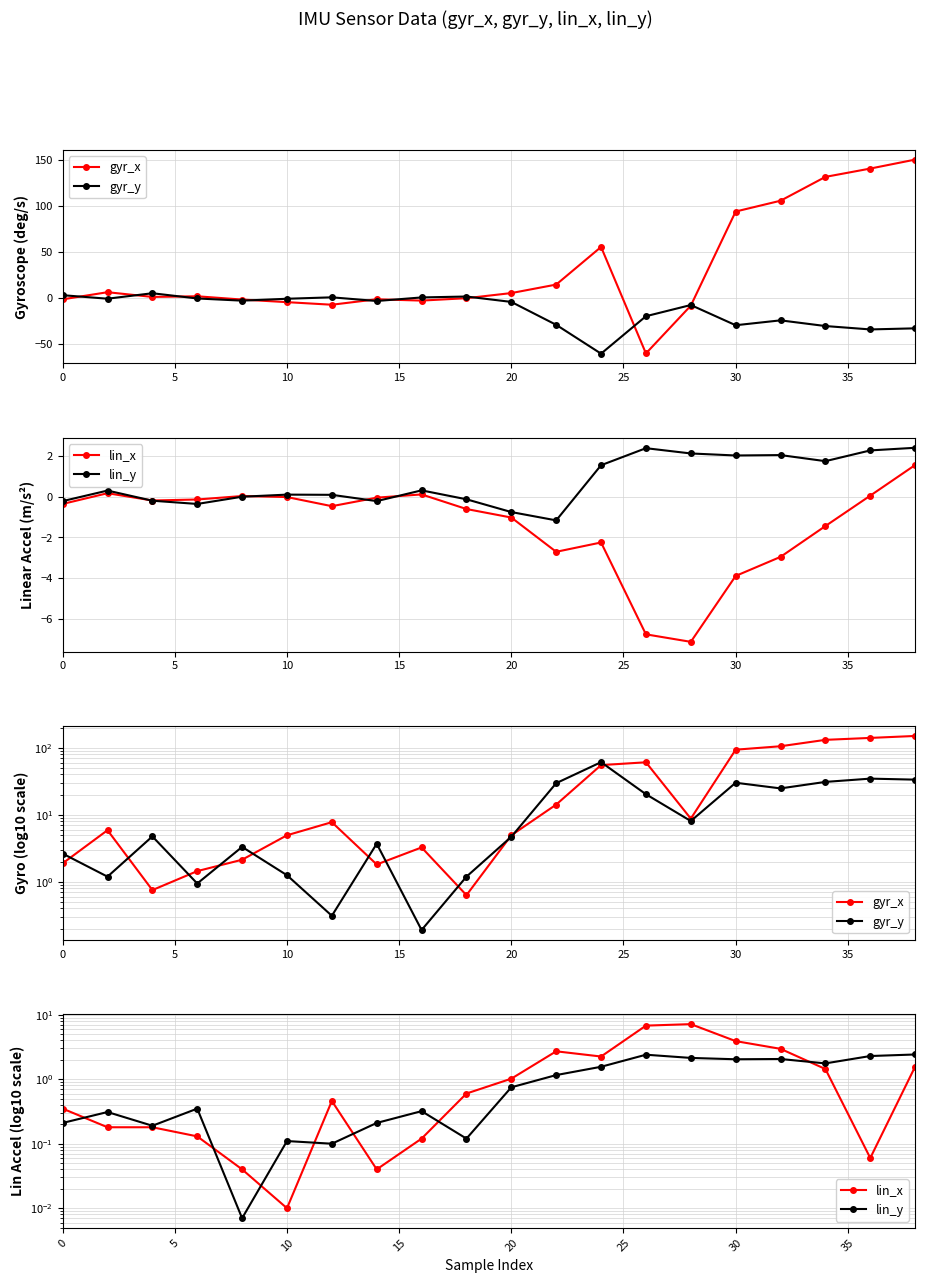

Reading left to right, transcribe all the data shown in this chart.

gyr_x: 1.9	5.9	0.8	1.4	2.1	4.9	7.8	1.8	3.2	0.6	4.9	14.2	55.1	60.8	8.8	93.7	105.4	131.4	140.4	150.2
gyr_y: 2.6	1.2	4.8	0.9	3.3	1.2	0.3	3.7	0.2	1.2	4.7	29.6	61.0	20.2	8.1	30.1	24.8	30.9	34.6	33.4
lin_x: 0.3	0.2	0.2	0.1	0.0	0.0	0.5	0.0	0.1	0.6	1.0	2.7	2.2	6.8	7.2	3.9	3.0	1.4	0.1	1.6
lin_y: 0.2	0.3	0.2	0.3	0.0	0.1	0.1	0.2	0.3	0.1	0.8	1.2	1.6	2.4	2.1	2.0	2.1	1.8	2.3	2.4